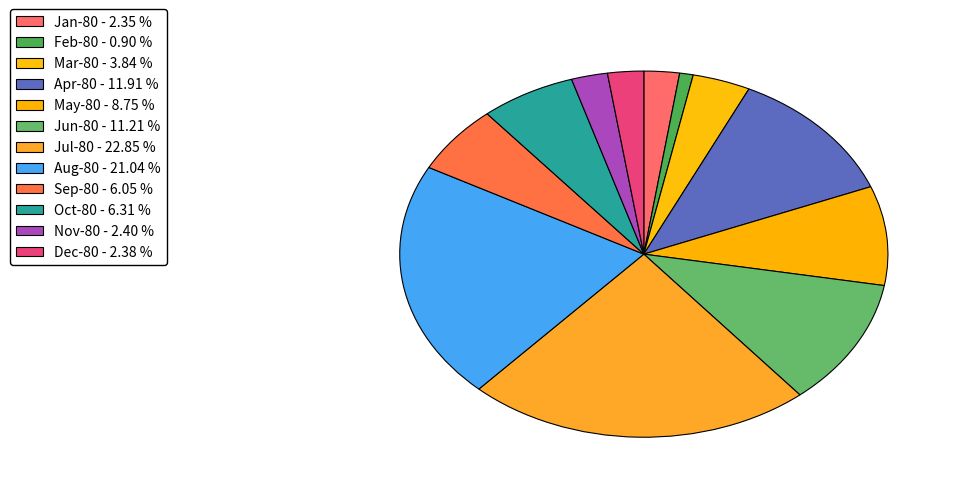

To the nearest percent, what is the difference between the Feb-80 and Nov-80 slice percentages?

2%